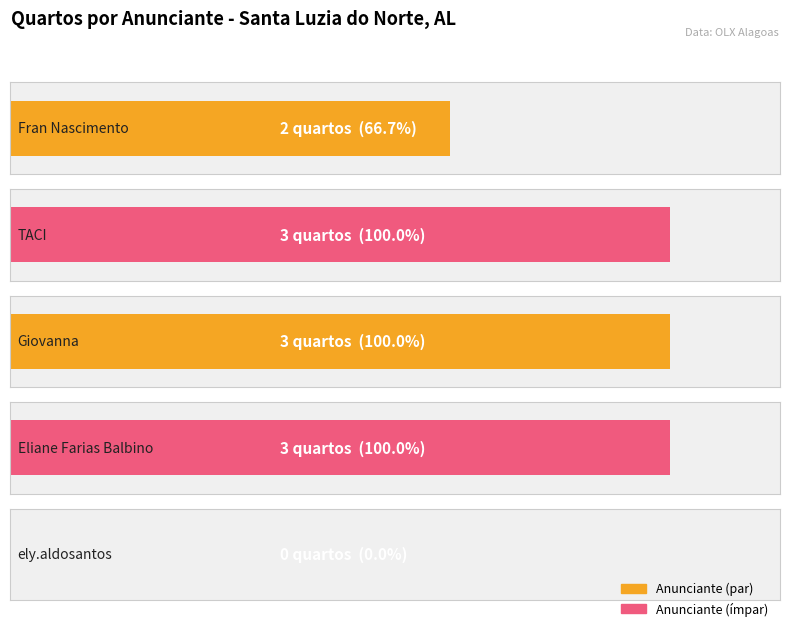

Reading left to right, what are all the values shown in this chart?

Fran Nascimento=2	TACI=3	Giovanna=3	Eliane Farias Balbino=3	ely.aldosantos=0